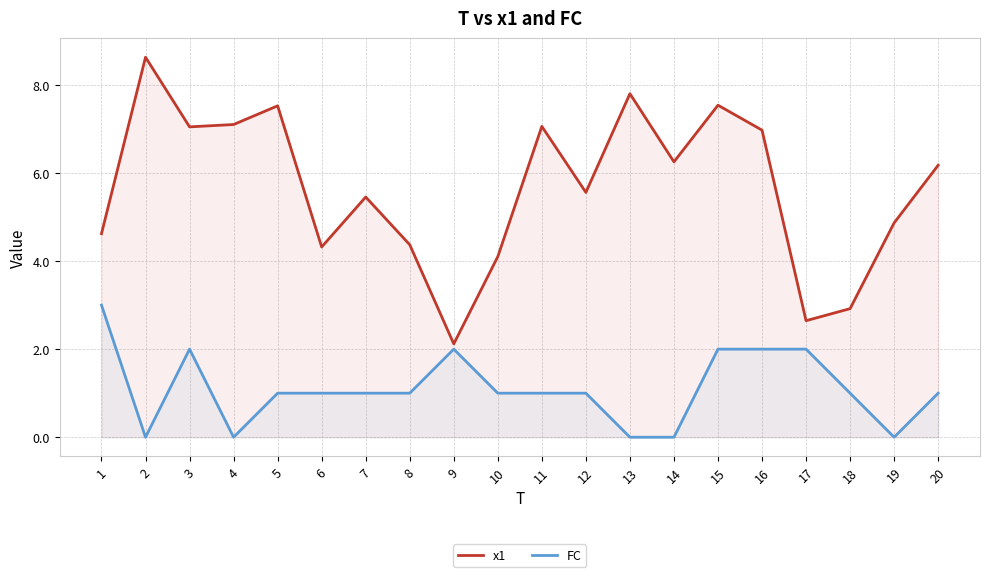

How many values in the x1 series exceed 6?

10